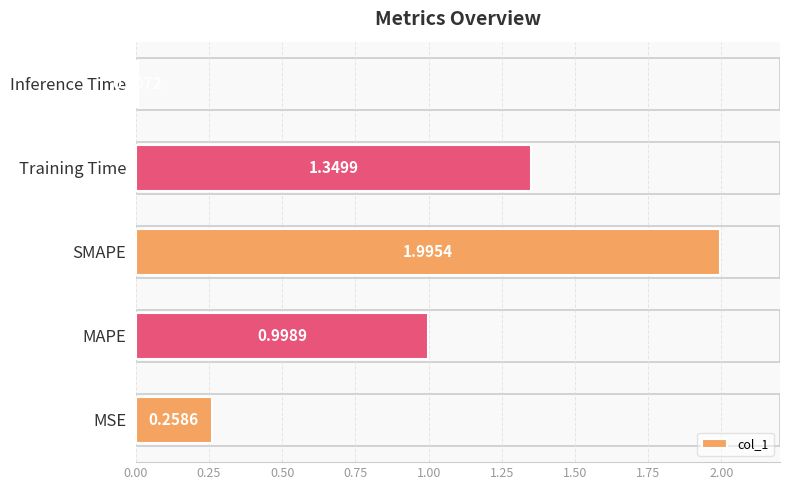

At which category does the chart reach its peak across all series?

SMAPE